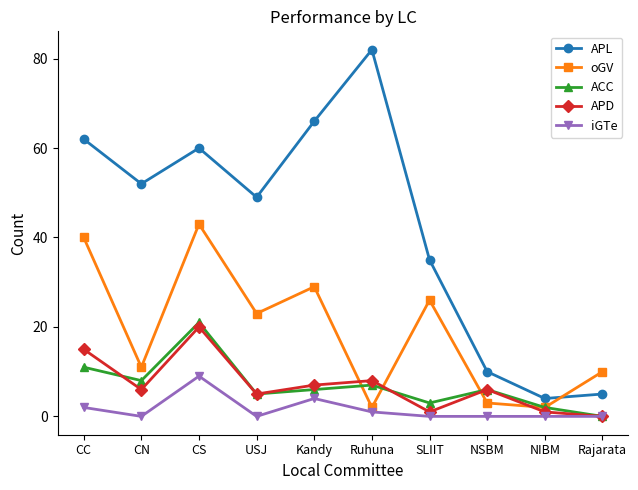

What is the total value across all series at Ruhuna?

100